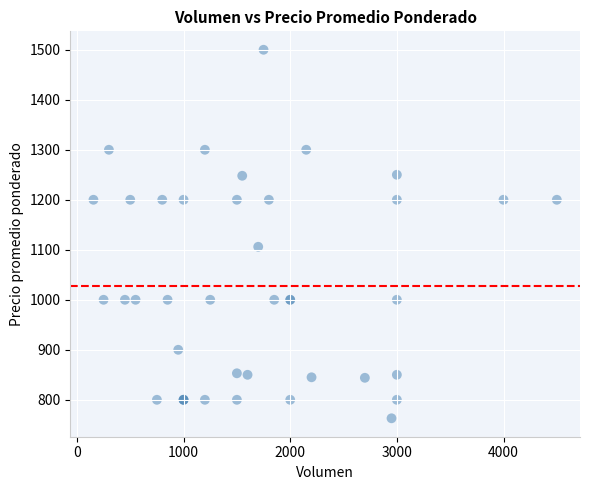

What Y value in the scatter plot is closest to 1131?

1106